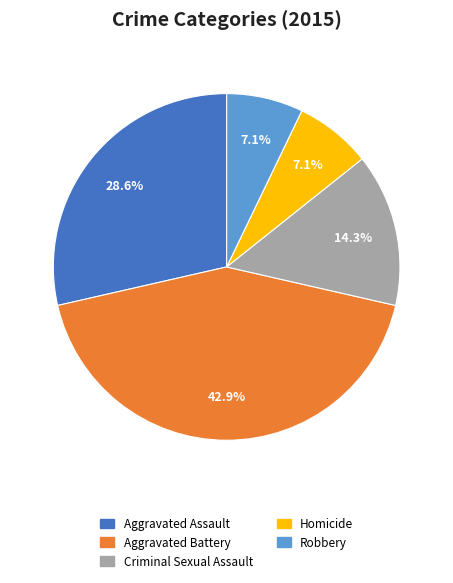

To the nearest percent, what percentage of the pie is Robbery?

7%